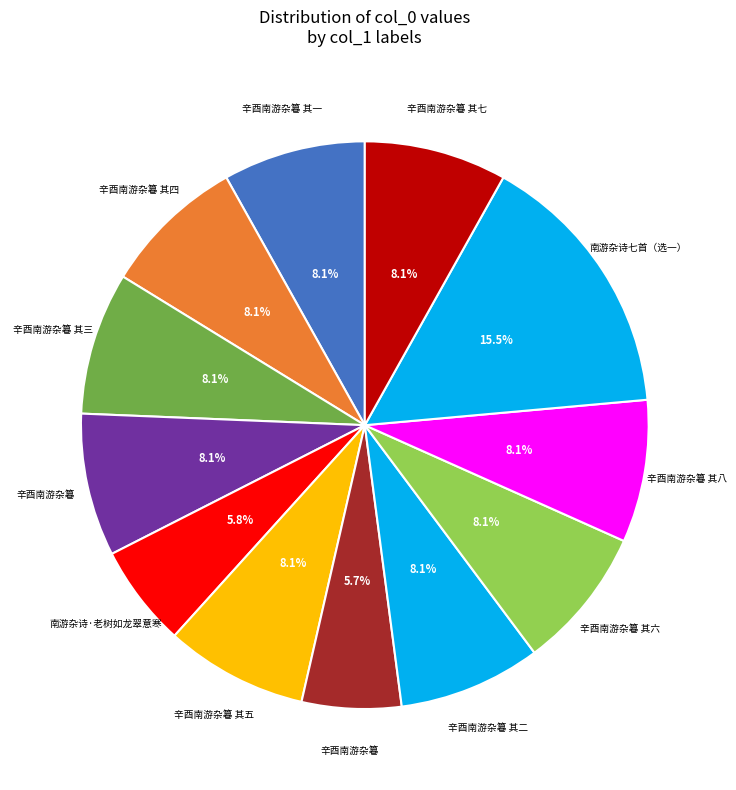

How many segments does this pie chart have?

12